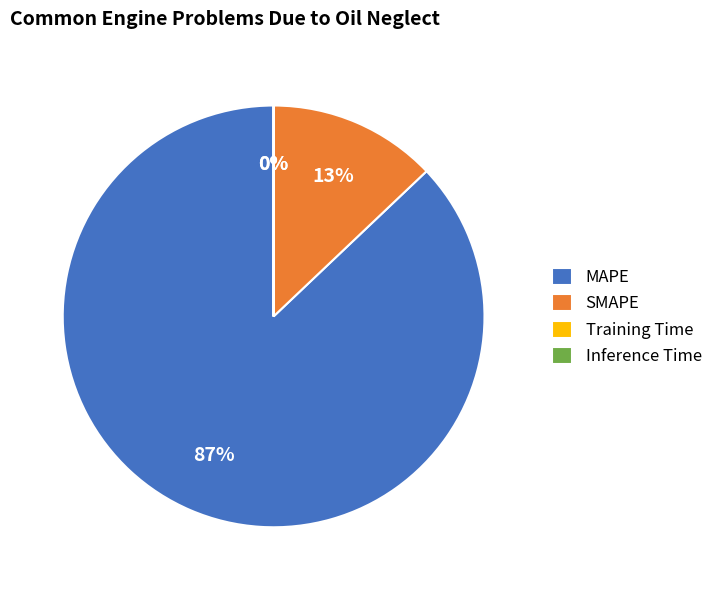

Does MAPE account for over 50% of the chart?

Yes